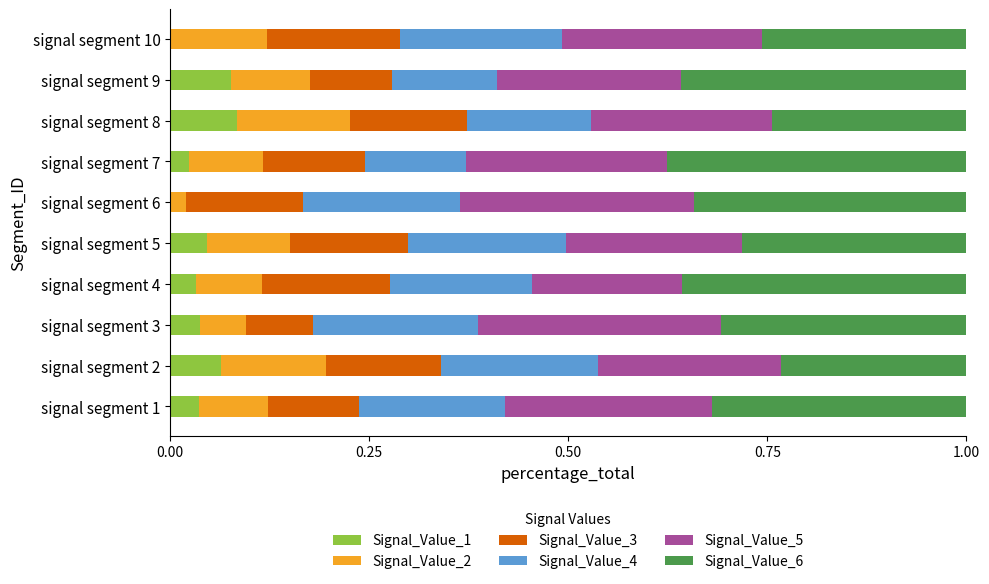

The value of Signal_Value_1 at signal segment 5 is 0.1. True or false?

False